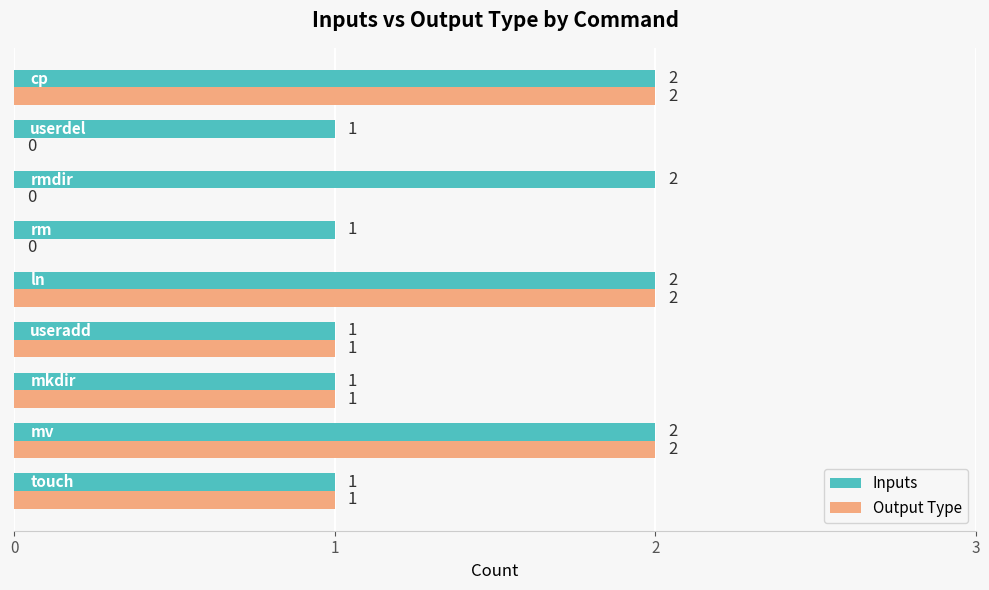

Is the value of Inputs at rmdir greater than the value of Output Type at useradd?

Yes